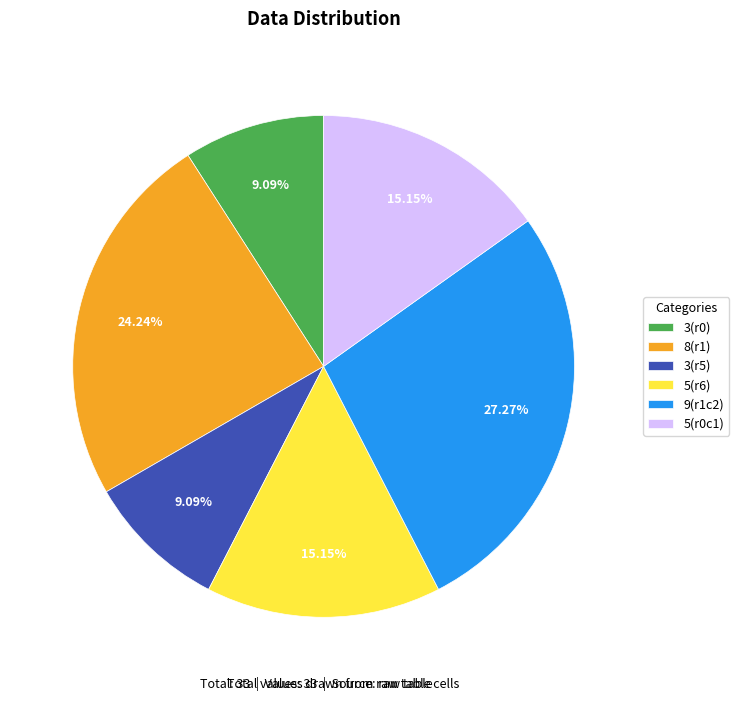

Is the sum of 5(r0c1) and 8(r1) greater than half?

No